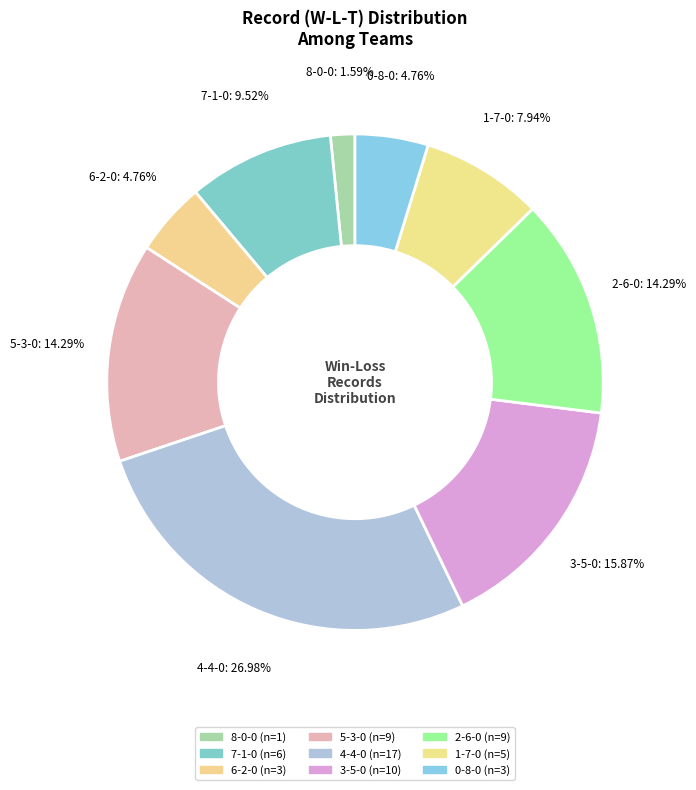

To the nearest percent, what is the average slice percentage?

11%